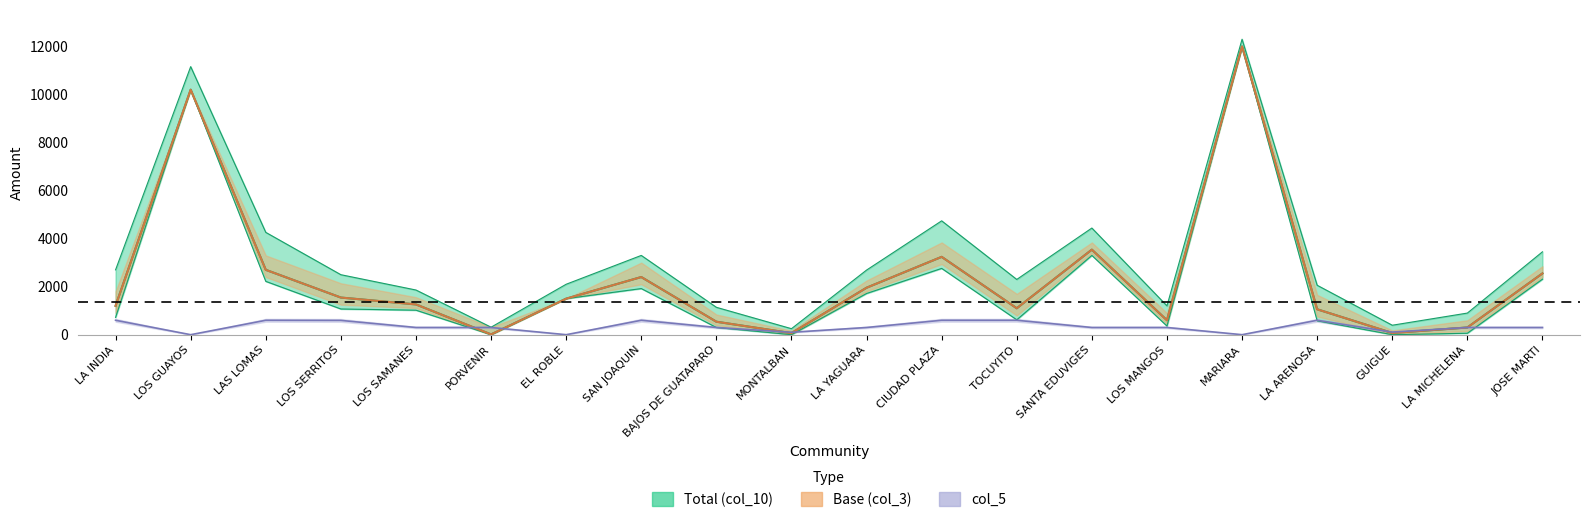

Rank the series by their average value, from highest to lowest.

Total (col_10), Base (col_3), col_5